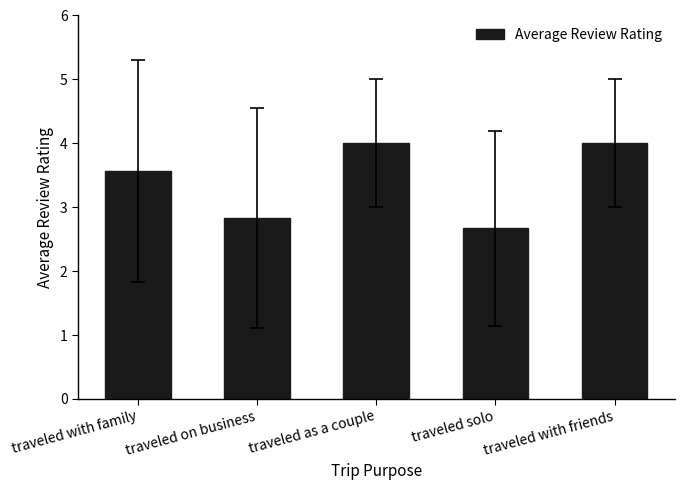

What is the difference between the values at traveled with family and traveled as a couple?

0.4